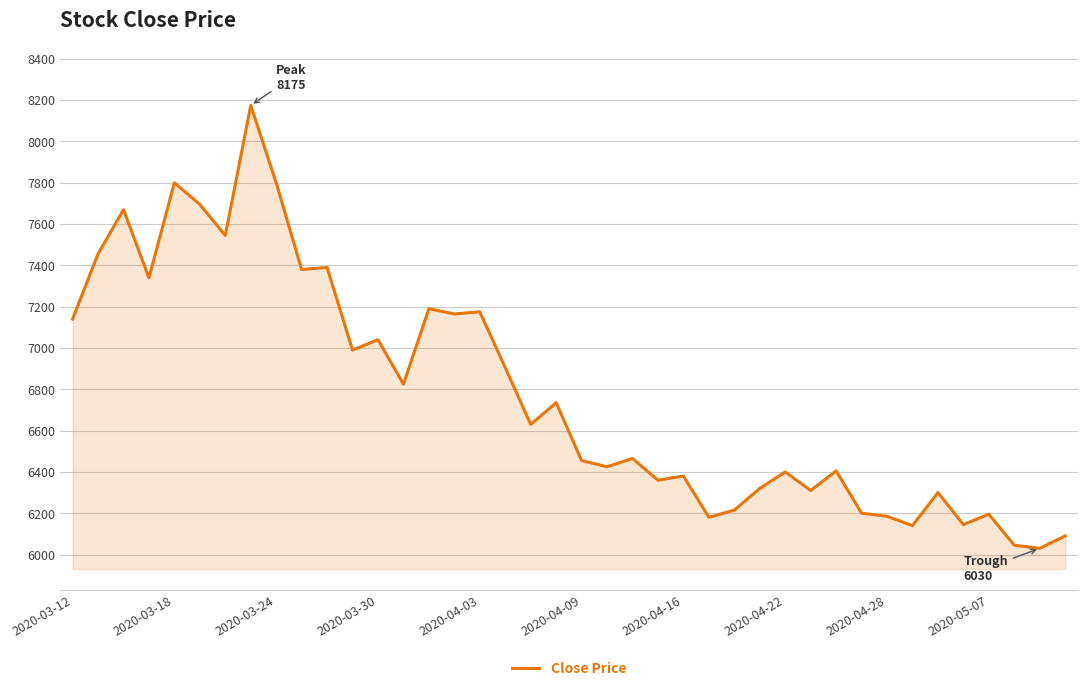

What is the difference between the second highest and minimum values?

1770